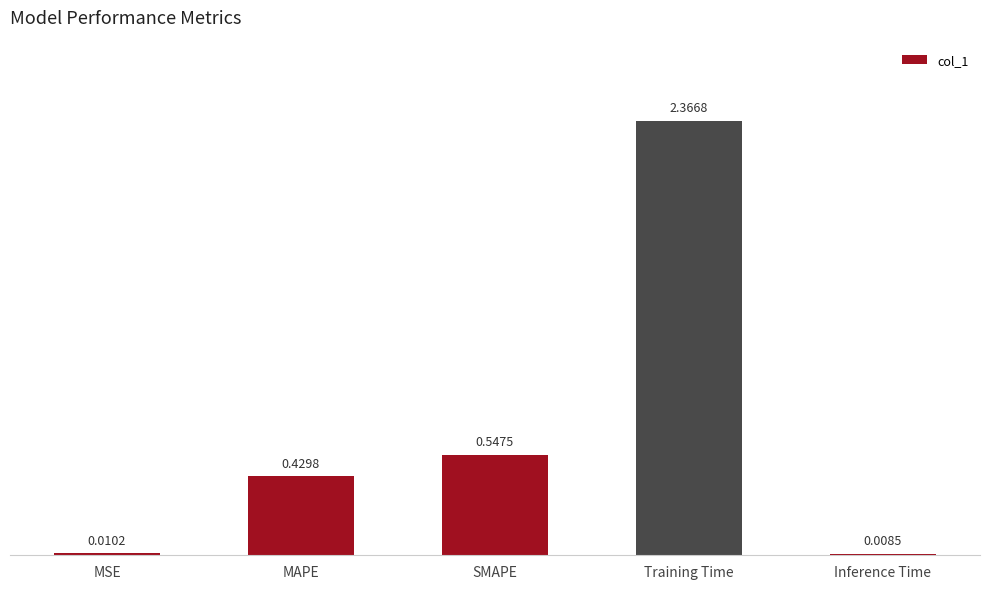

Rank the categories by value from highest to lowest.

Training Time, SMAPE, MAPE, MSE, Inference Time